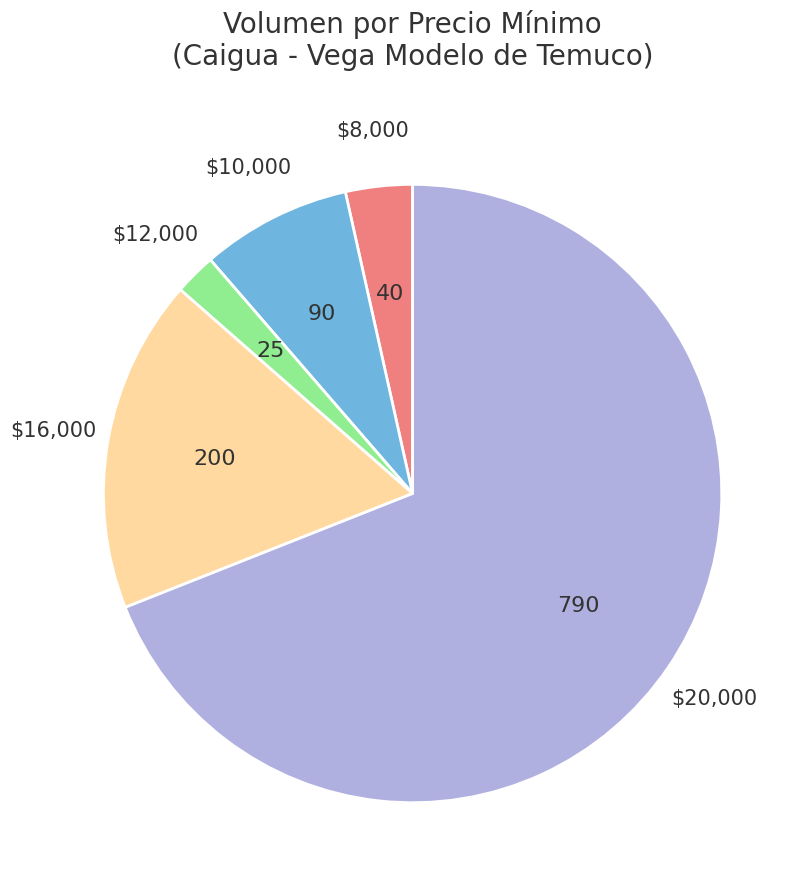

Is there any slice that represents more than half of the pie?

Yes